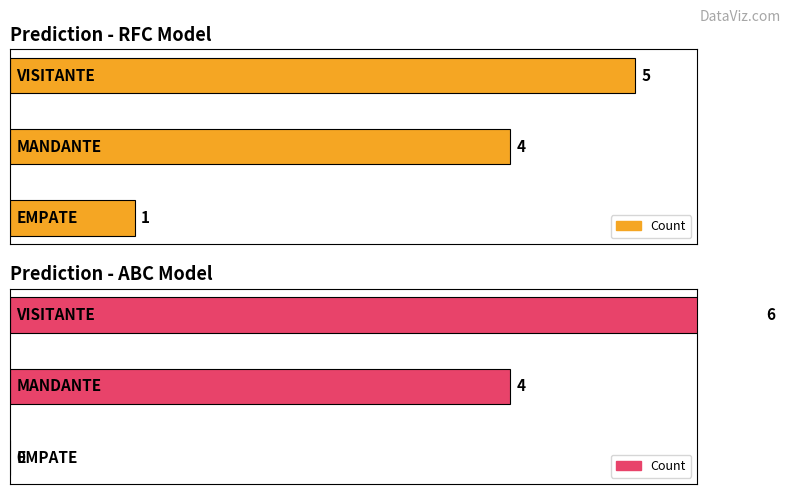

How many series are shown in this chart?

2